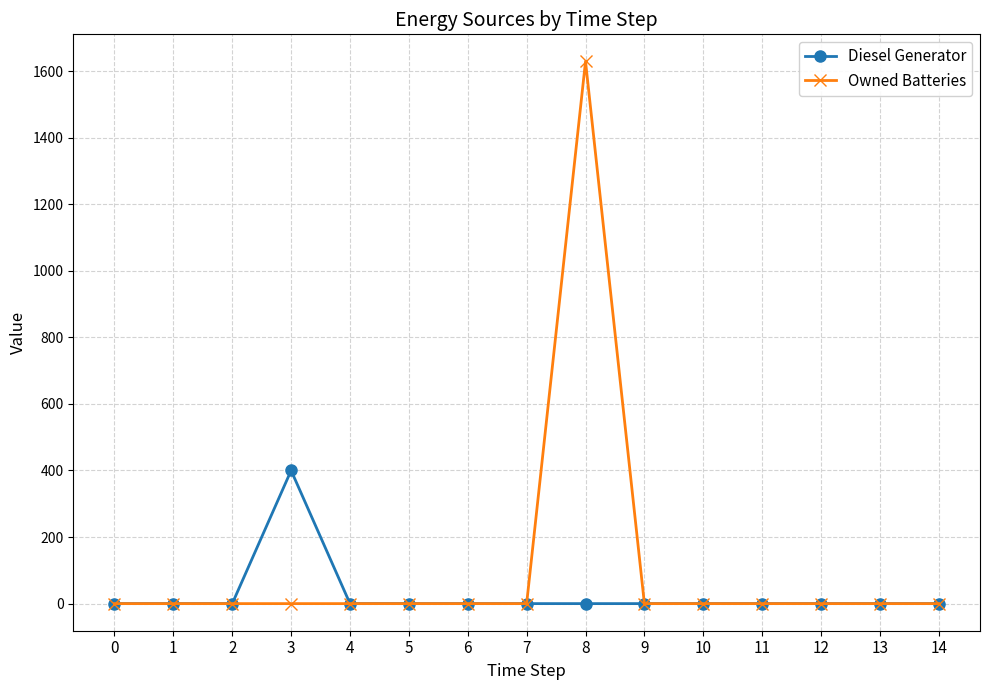

What is the highest value of the Owned Batteries series?

1629